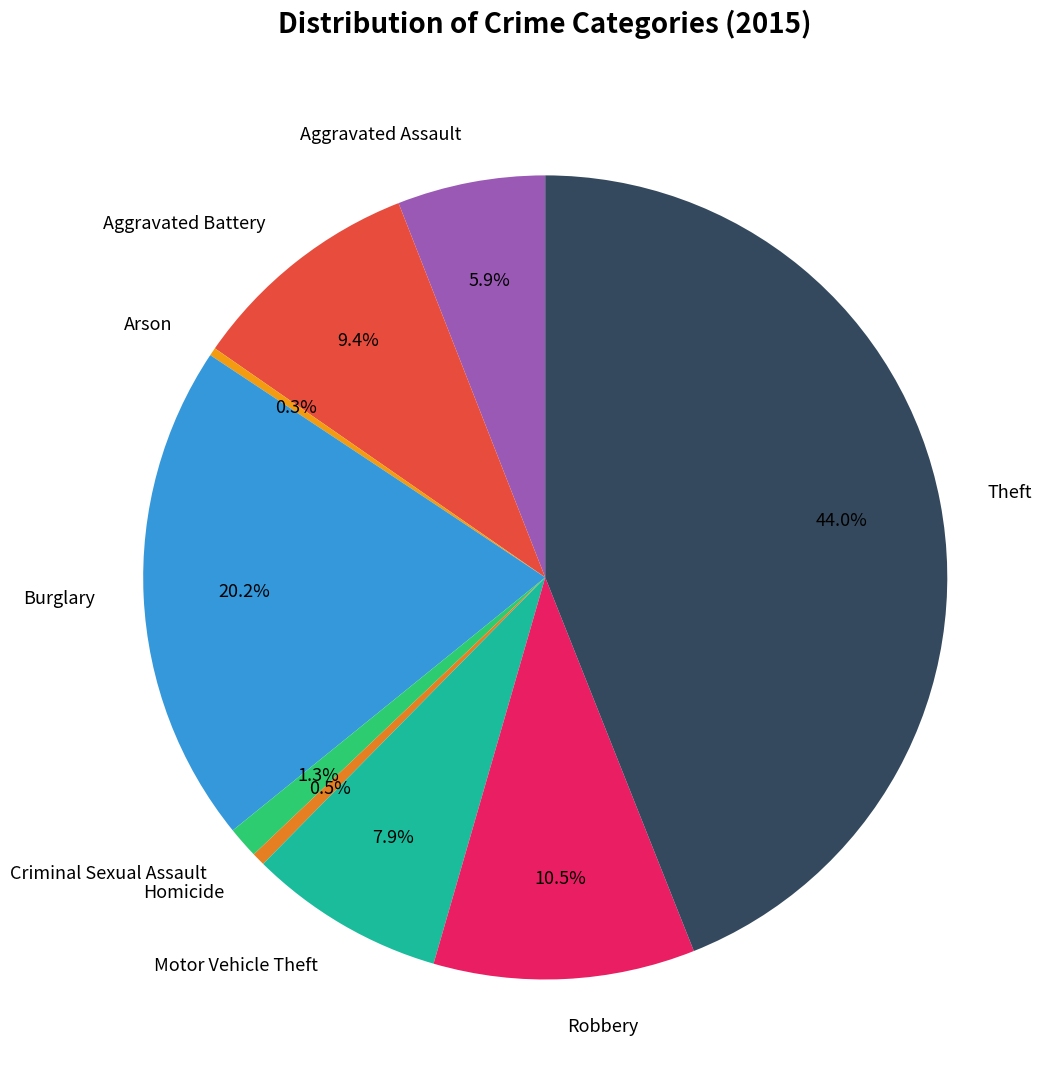

What percentage is NOT represented by Aggravated Battery?

90.6%